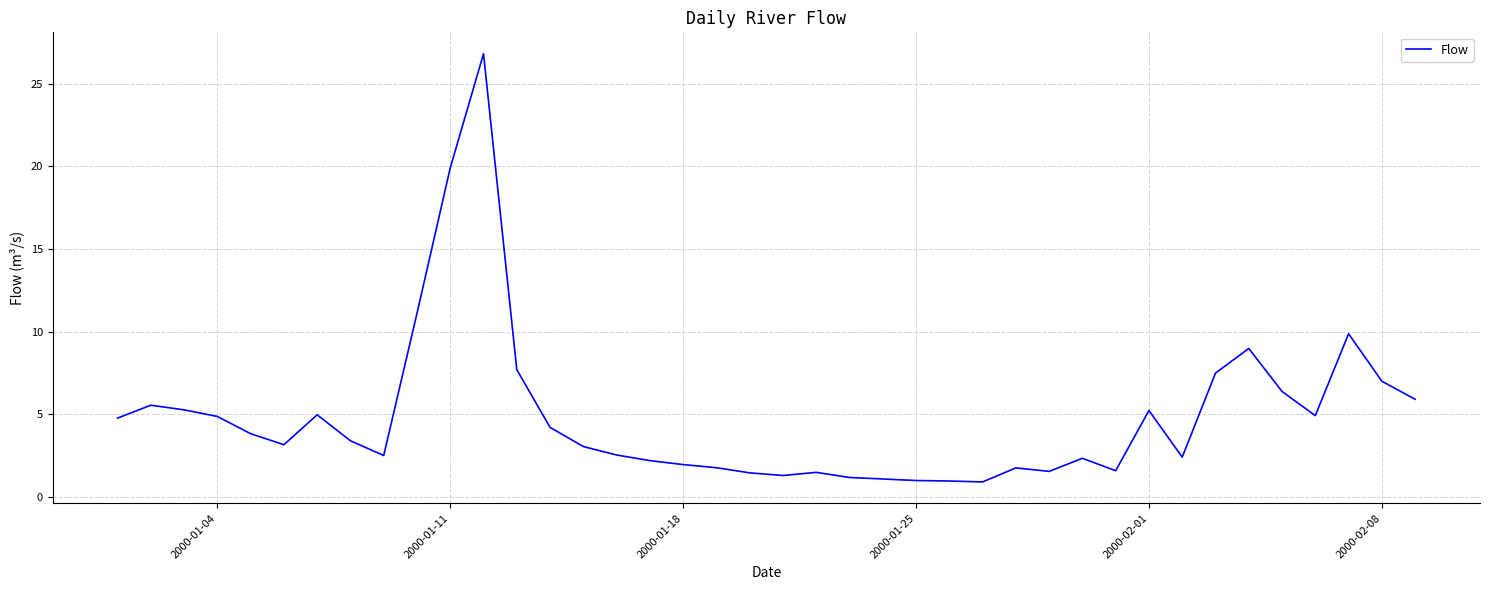

What is the greatest value displayed?

26.8